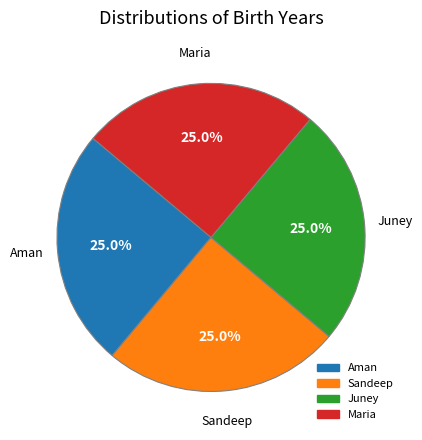

What is the ratio of the value at Sandeep to the value at Aman?

1.0